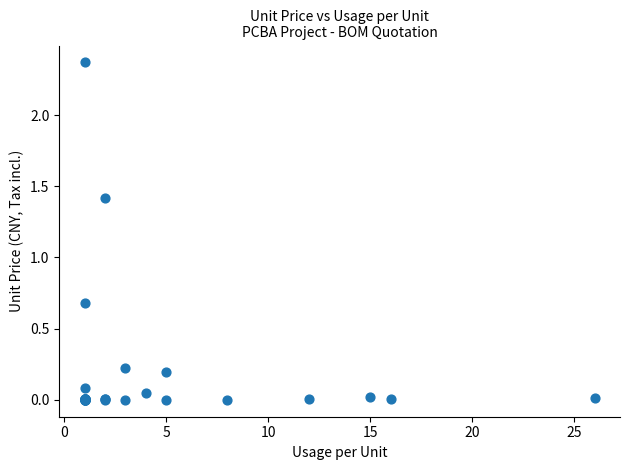

What Y value in the scatter plot is closest to 1?

0.7